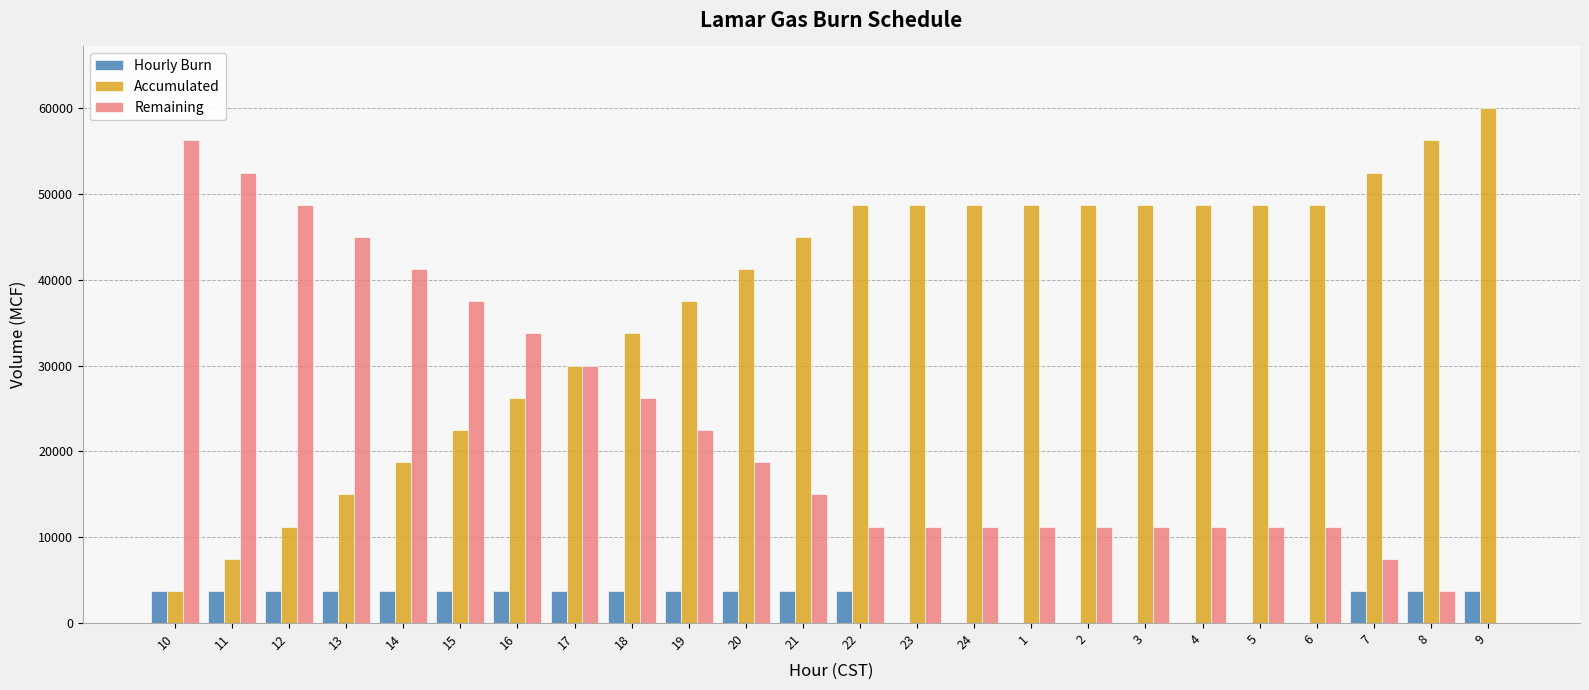

True or false: Remaining has a value of 7335 at 1.

False